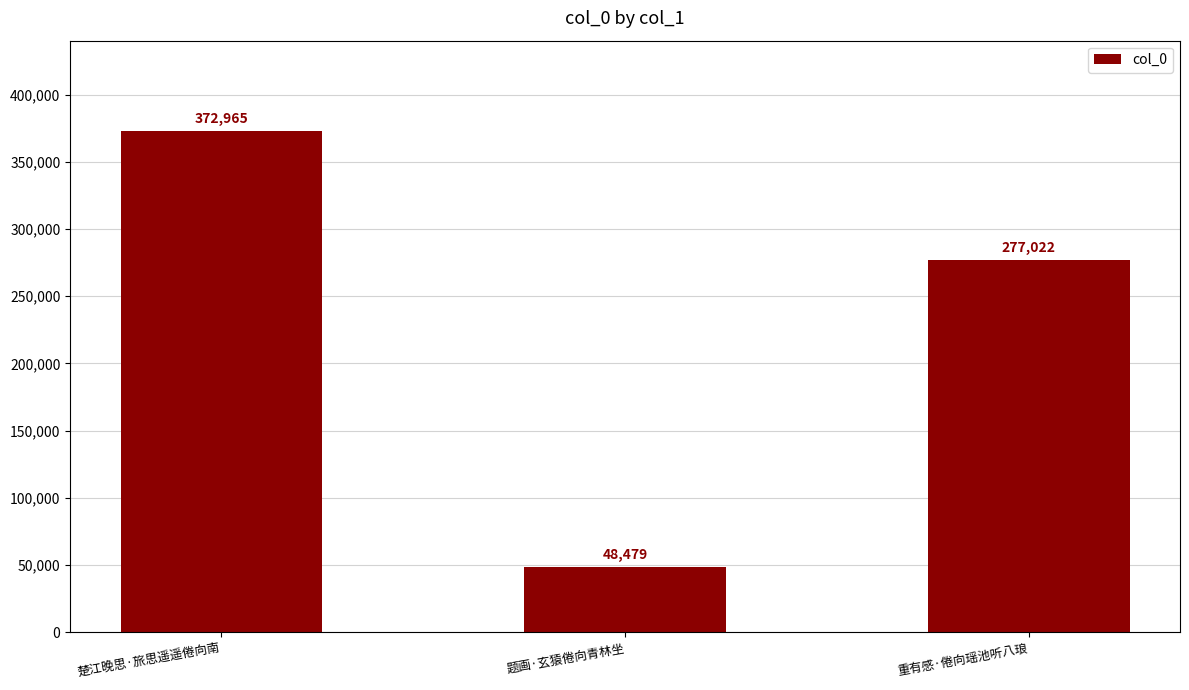

Are the bars grouped side by side (vs. stacked)?

No